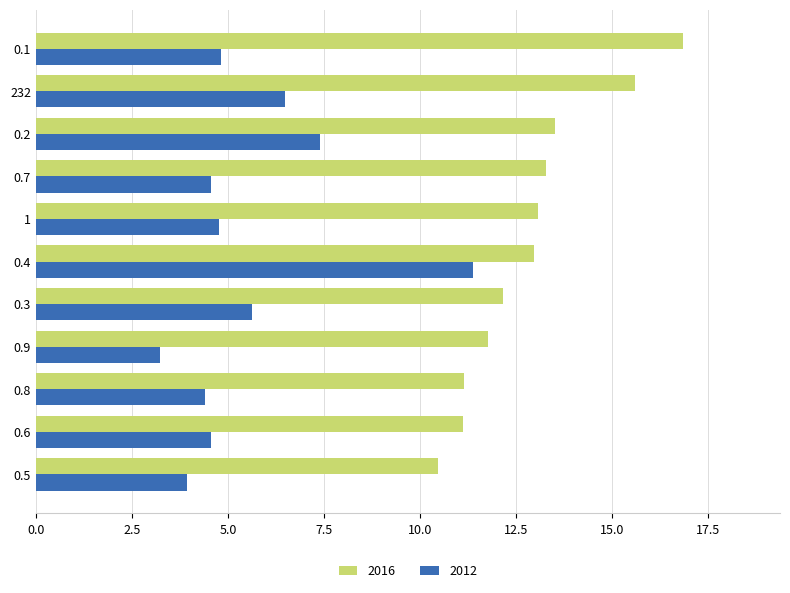

What is the total value across all series at 0.7?

17.8